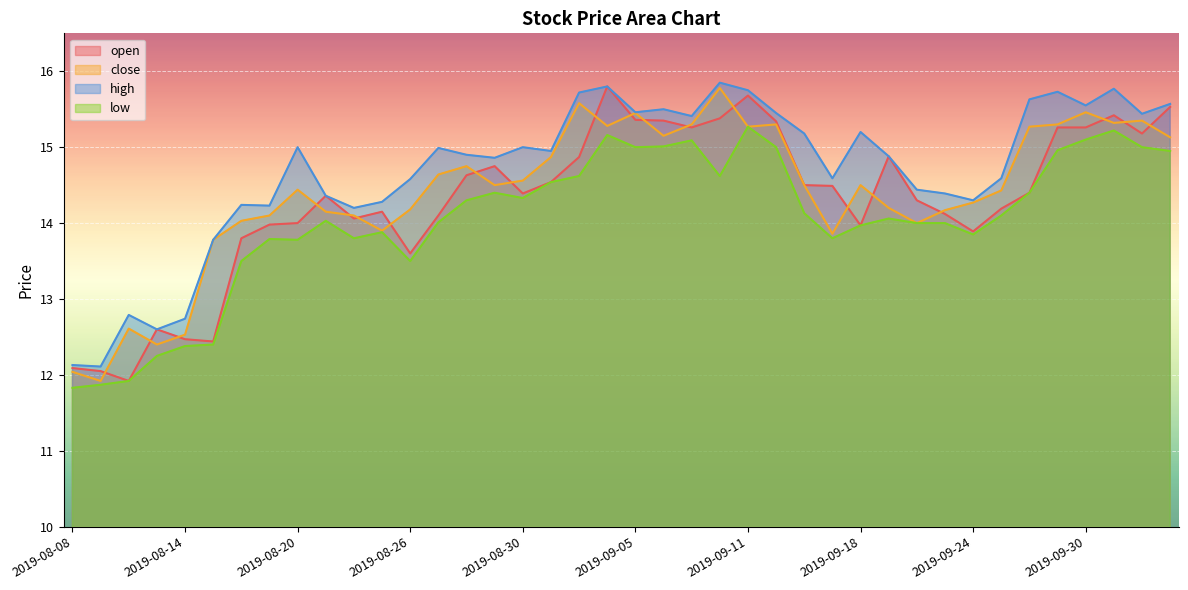

What is the total value across all series at 2019-09-18?

57.6